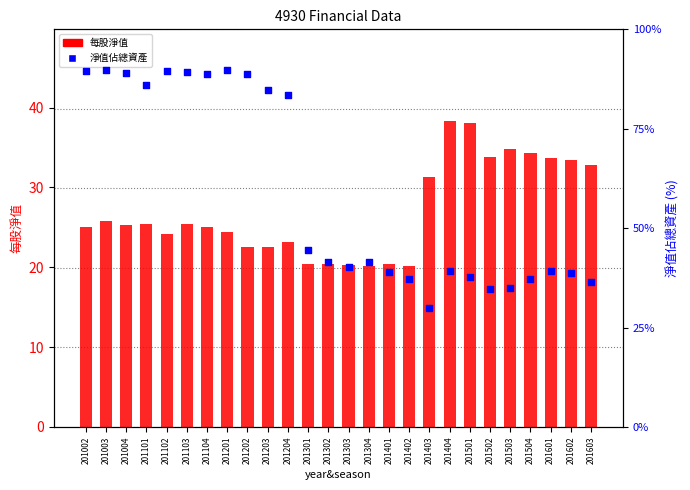

Is the value of 每股淨值 at 201104 greater than the value of 淨值佔總資產 at 201402?

No